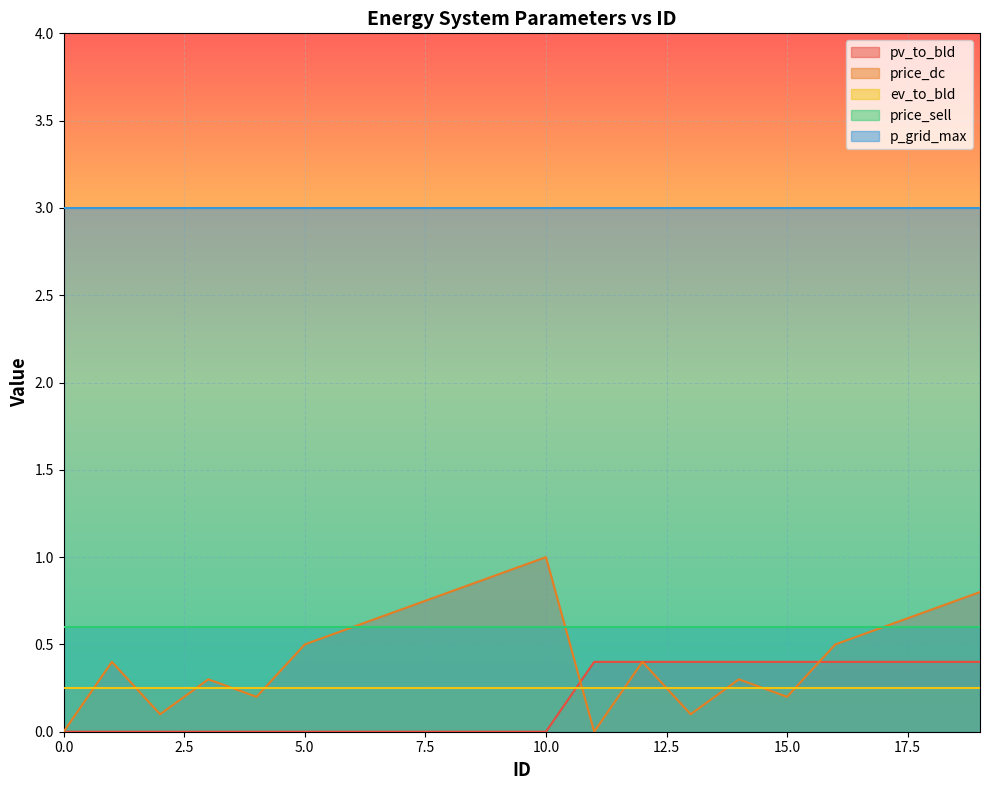

List the series in order of their peak value, highest first.

p_grid_max, price_dc, price_sell, pv_to_bld, ev_to_bld